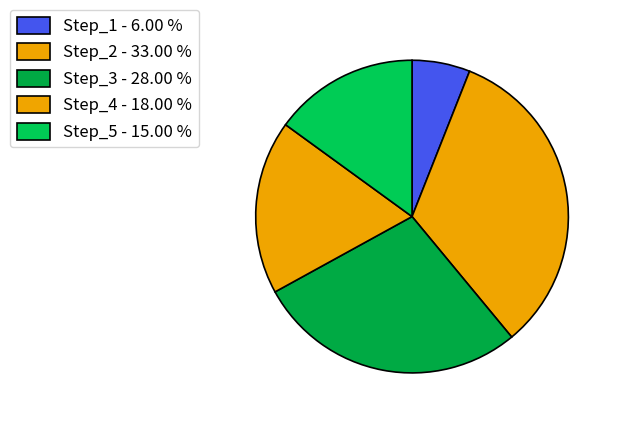

What is the smallest slice in the pie chart?

Step_1